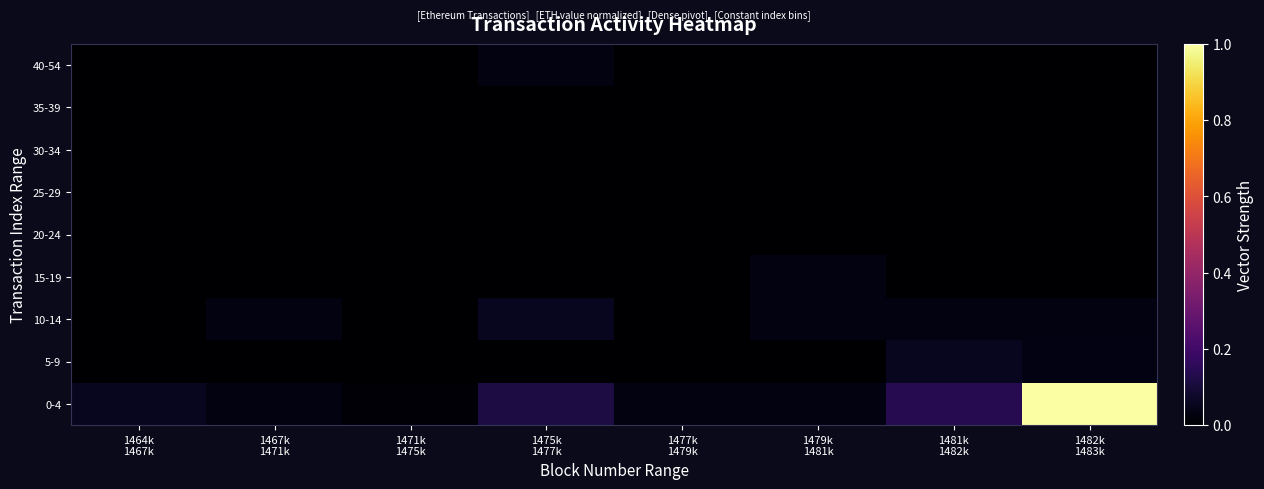

Rank the series at 1464k 1467k from highest to lowest value.

0-4, 5-9, 10-14, 15-19, 20-24, 25-29, 30-34, 35-39, 40-54